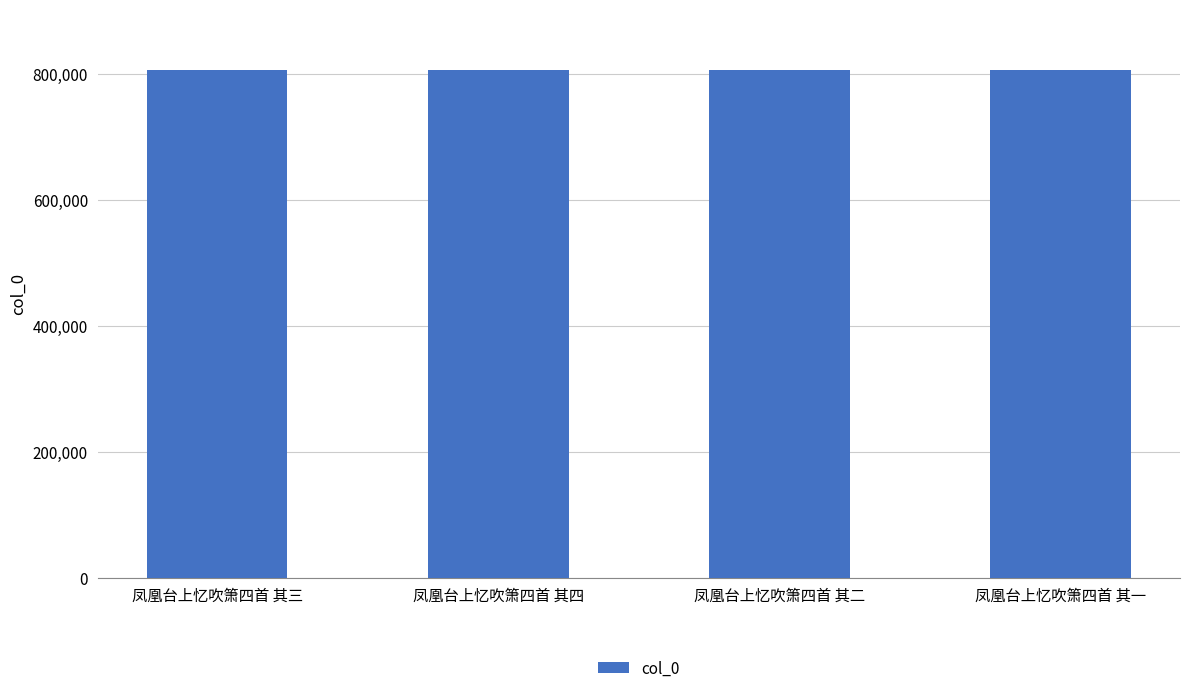

What is the label of the 4th bar from the right?

凤凰台上忆吹箫四首 其三